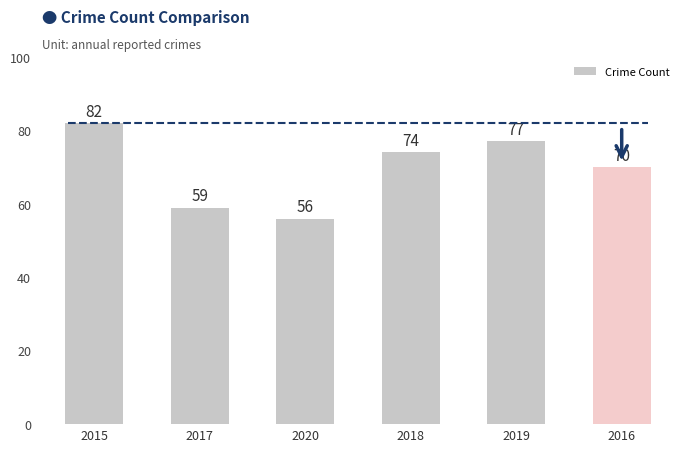

Which category has the lowest value across all series?

2020